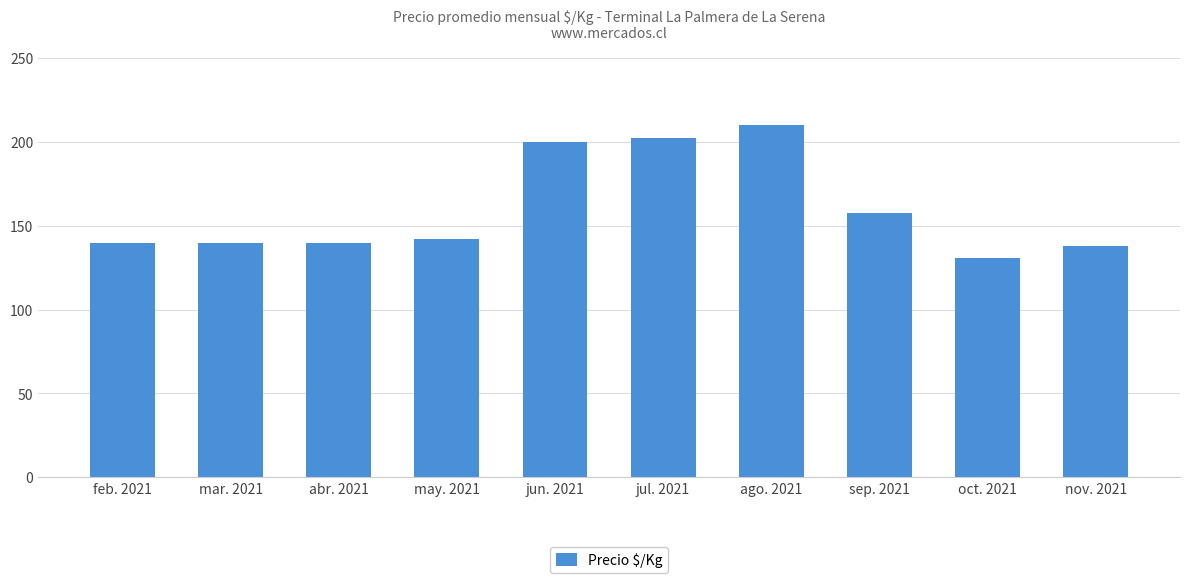

Is it true that the value at abr. 2021 is 140.0?

True